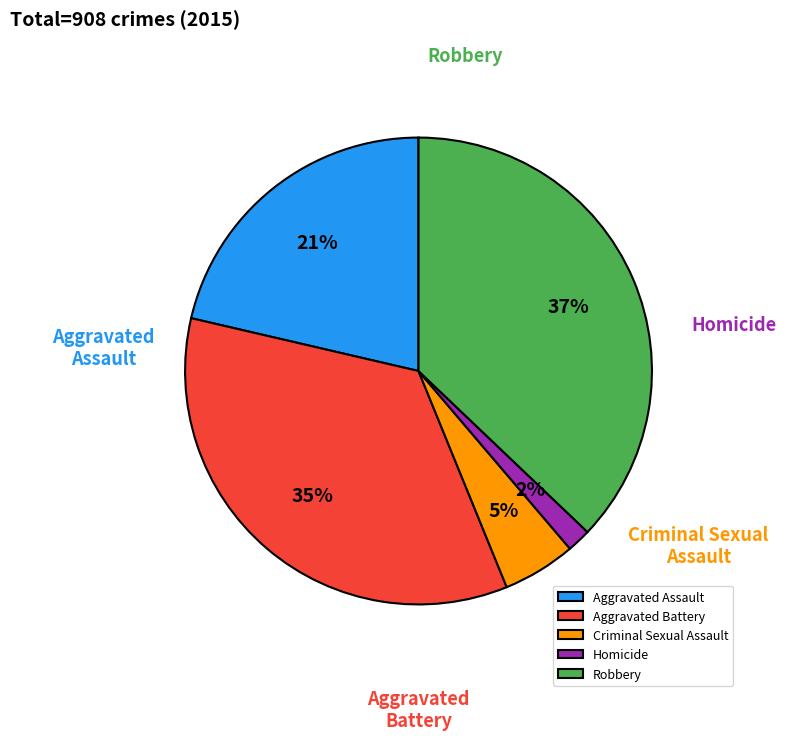

To the nearest percent, what is the difference between the largest and smallest slice percentages?

35%